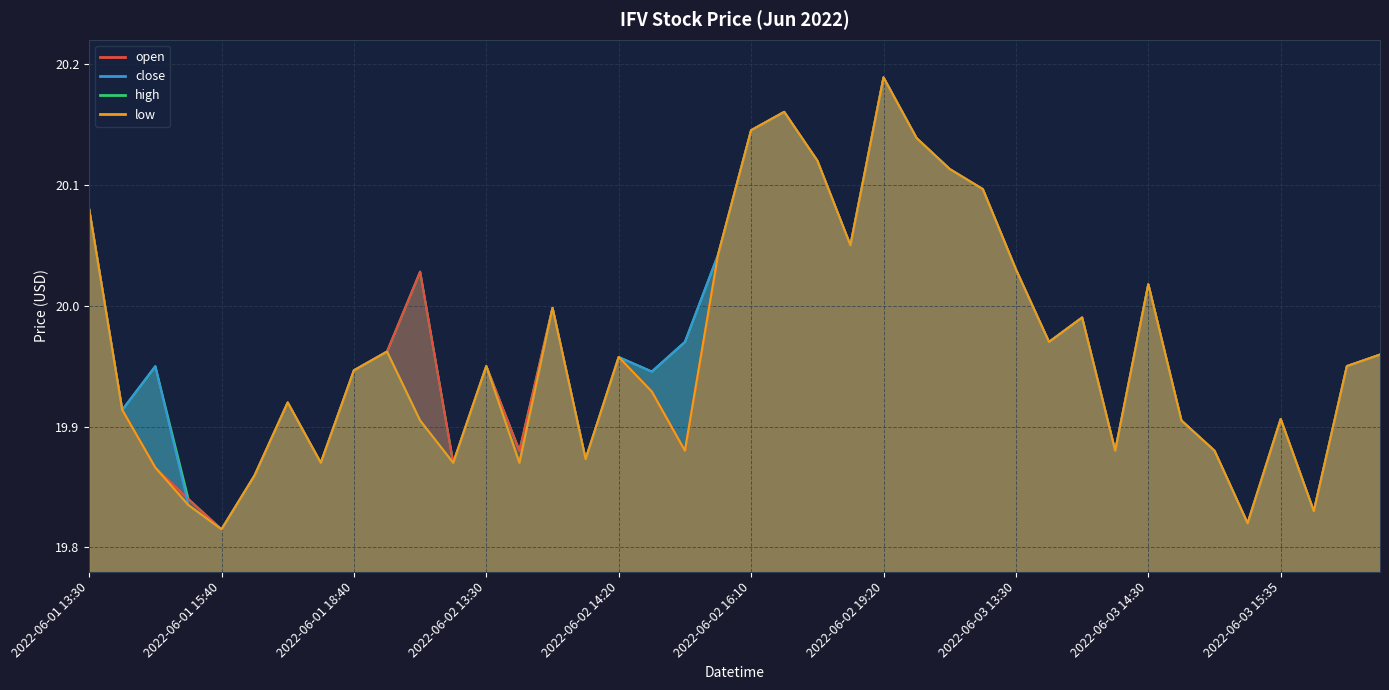

Which has a higher value, 2022-06-02 15:00 or 2022-06-02 13:30?

2022-06-02 13:30